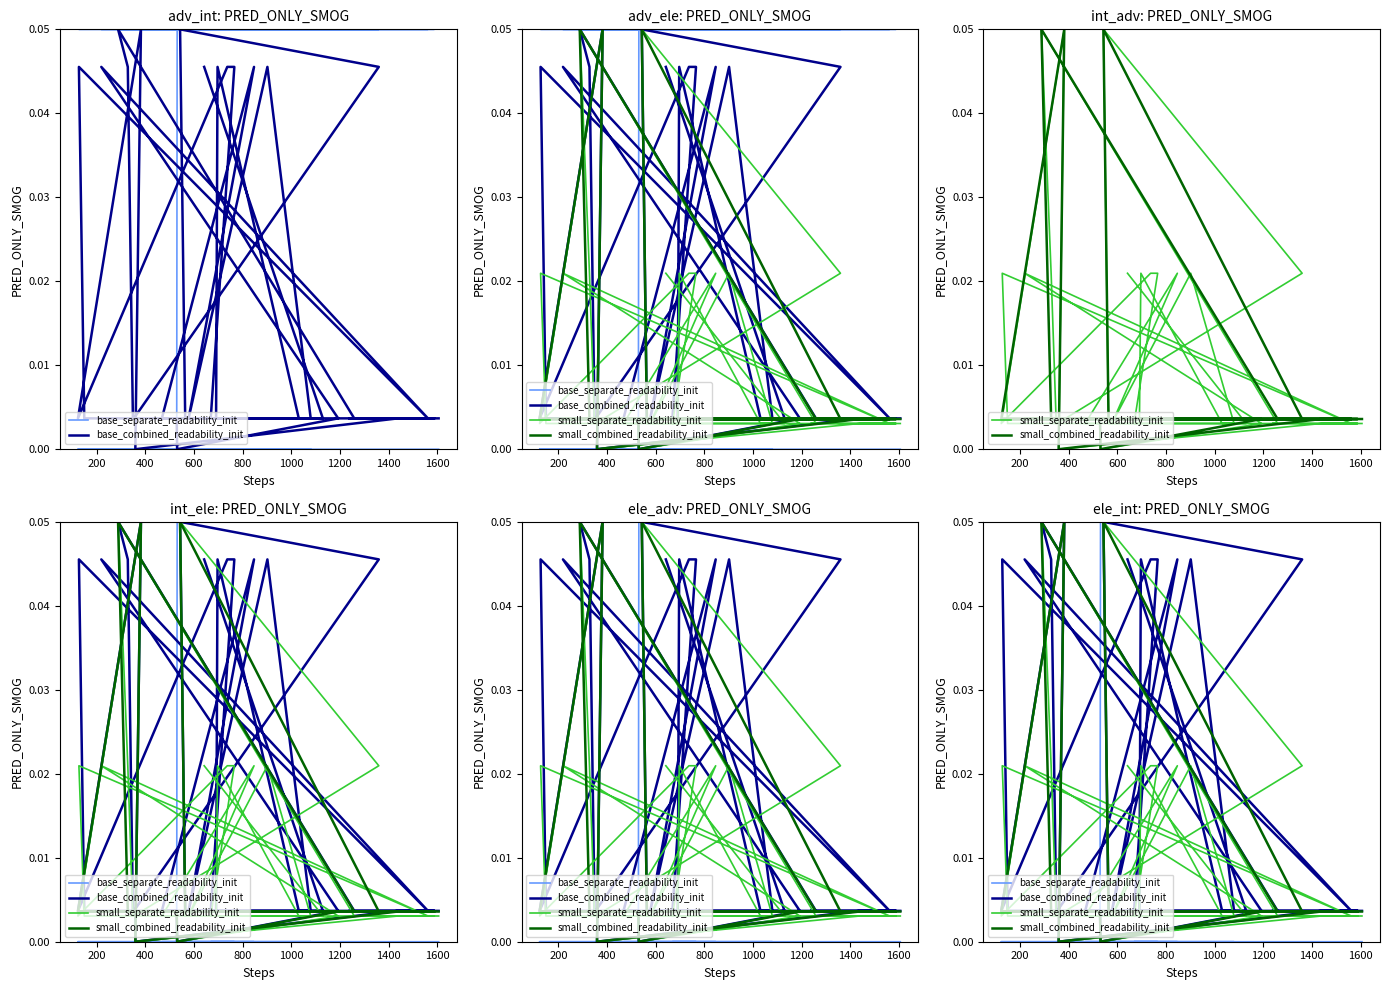

How many values in the base_combined_readability_init series exceed 0?

38